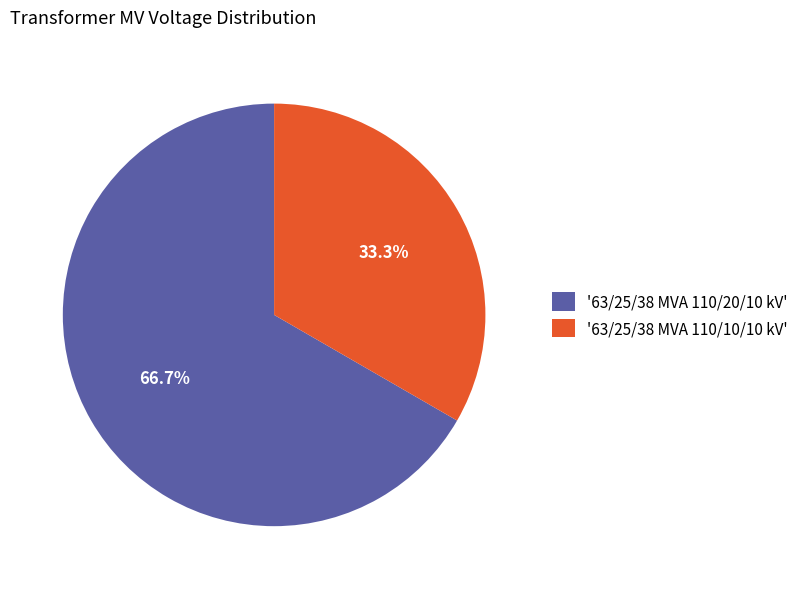

How many slices are in this pie chart?

2